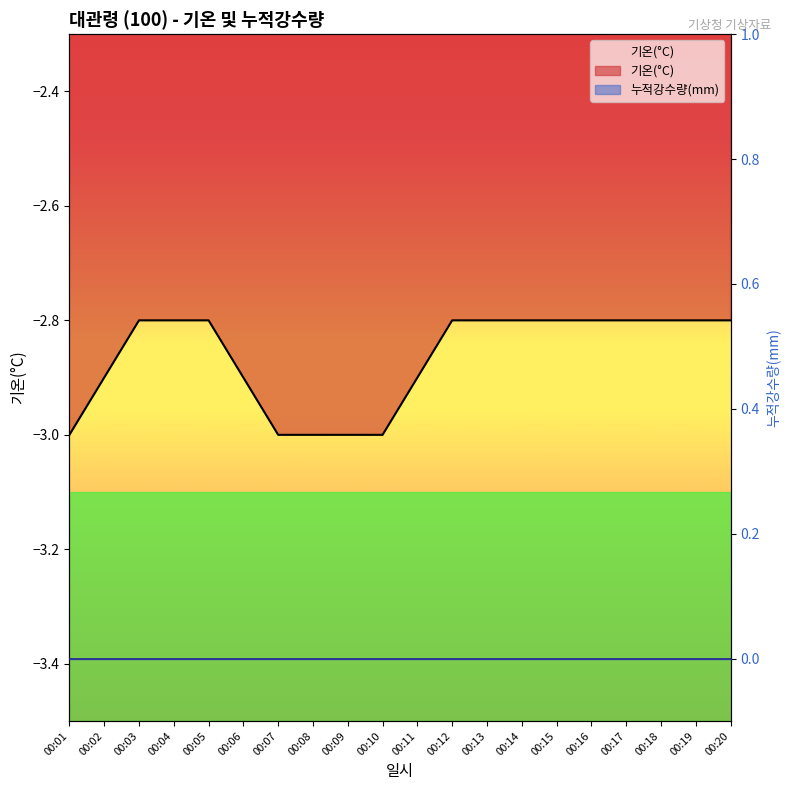

Reading left to right, extract all data points from this chart.

-3.0	-2.9	-2.8	-2.8	-2.8	-2.9	-3.0	-3.0	-3.0	-3.0	-2.9	-2.8	-2.8	-2.8	-2.8	-2.8	-2.8	-2.8	-2.8	-2.8